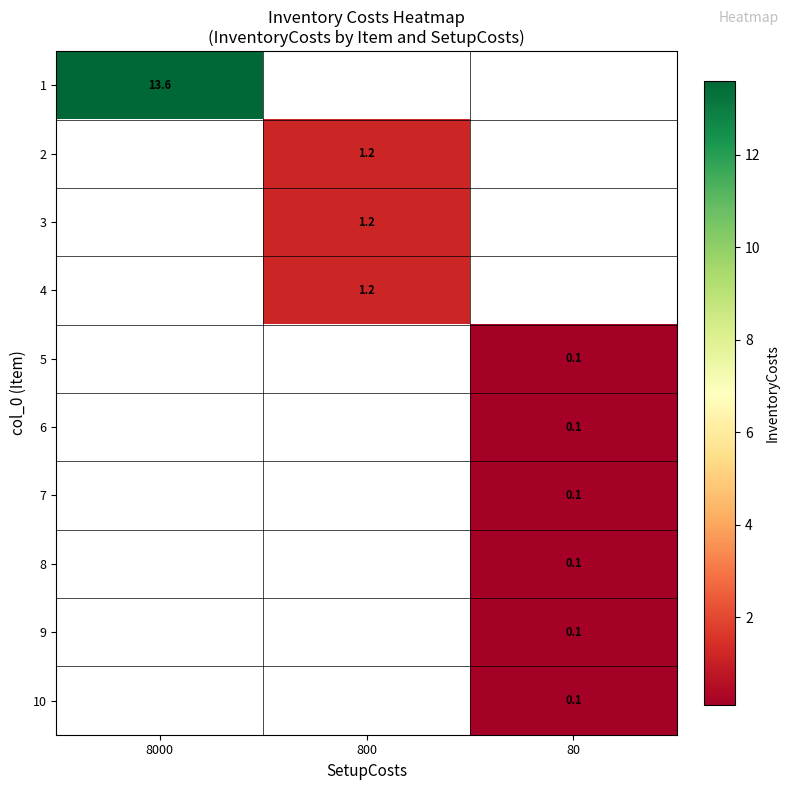

True or false: row_4 has a value of 0.1 at 80.

False